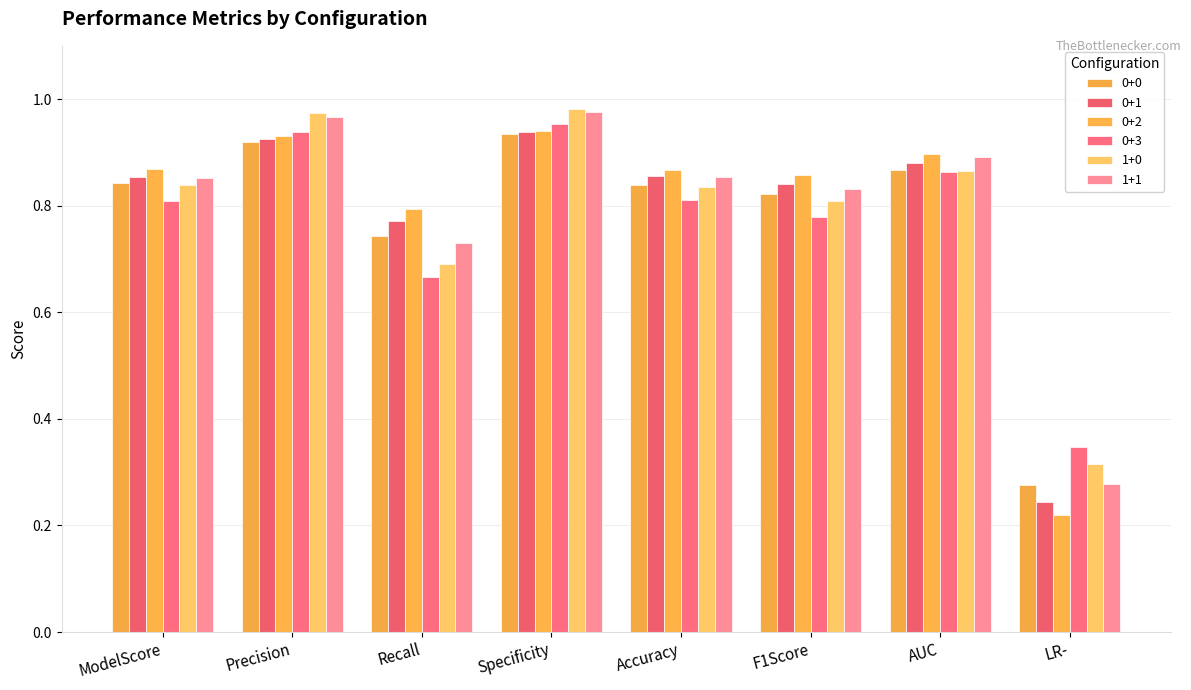

What is the sum of the 0+0 values at F1Score and LR-?

1.1